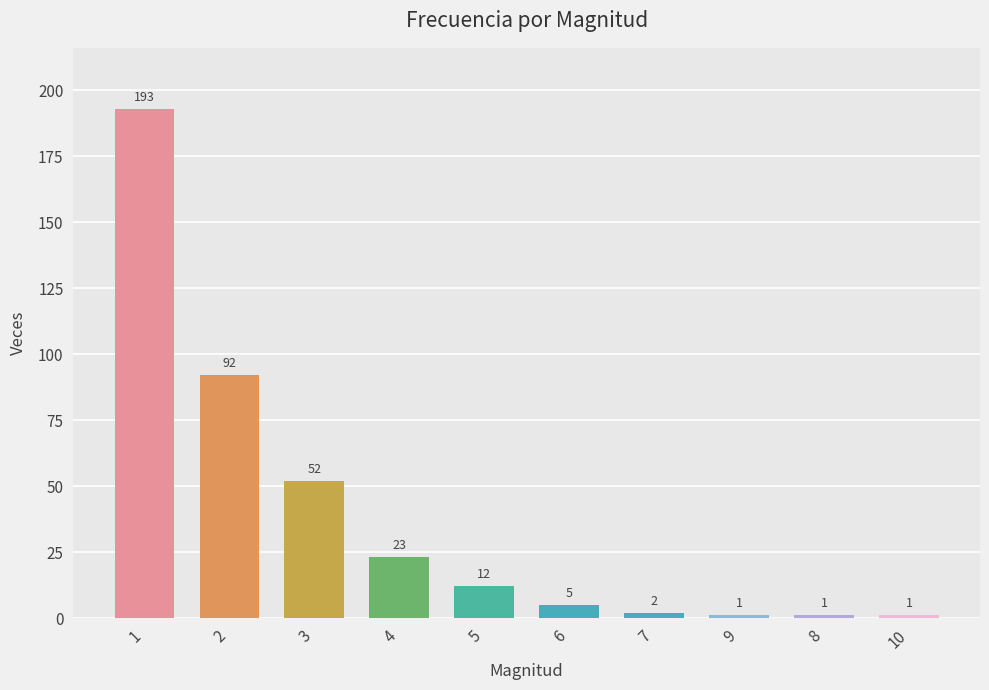

What is the difference between the second highest and minimum values?

91